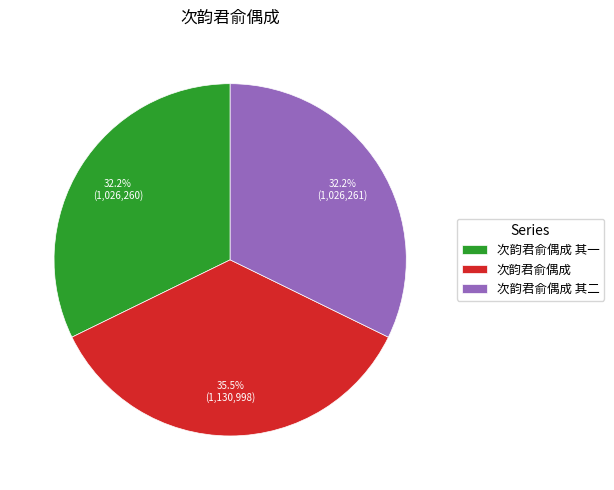

Is the sum of 次韵君俞偶成 其二 and 次韵君俞偶成 其一 greater than half?

Yes